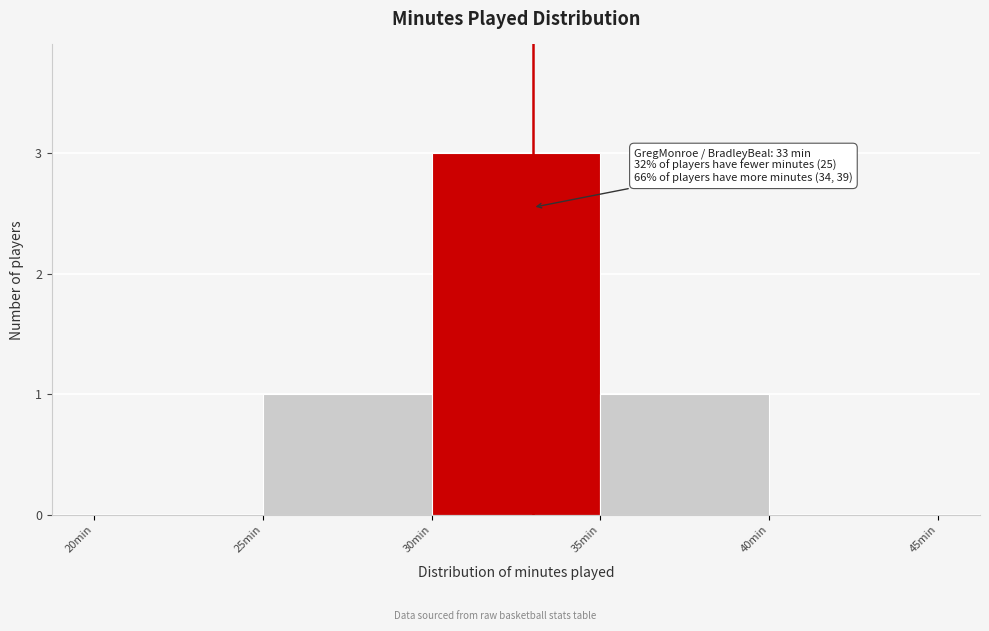

Which range on the x-axis has the tallest bar?

30 to 35